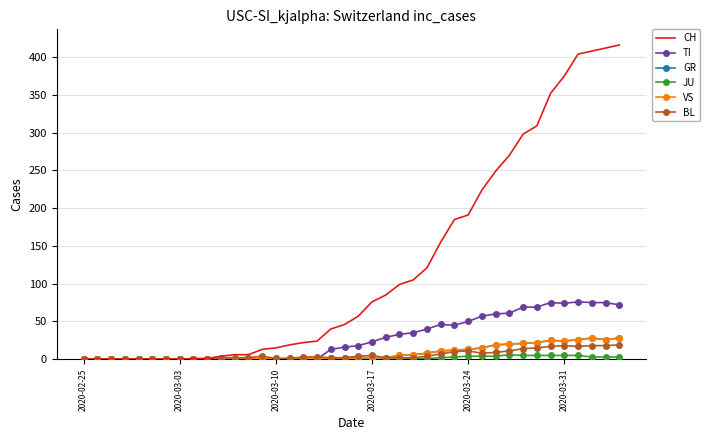

Which series has the largest total across all categories?

CH